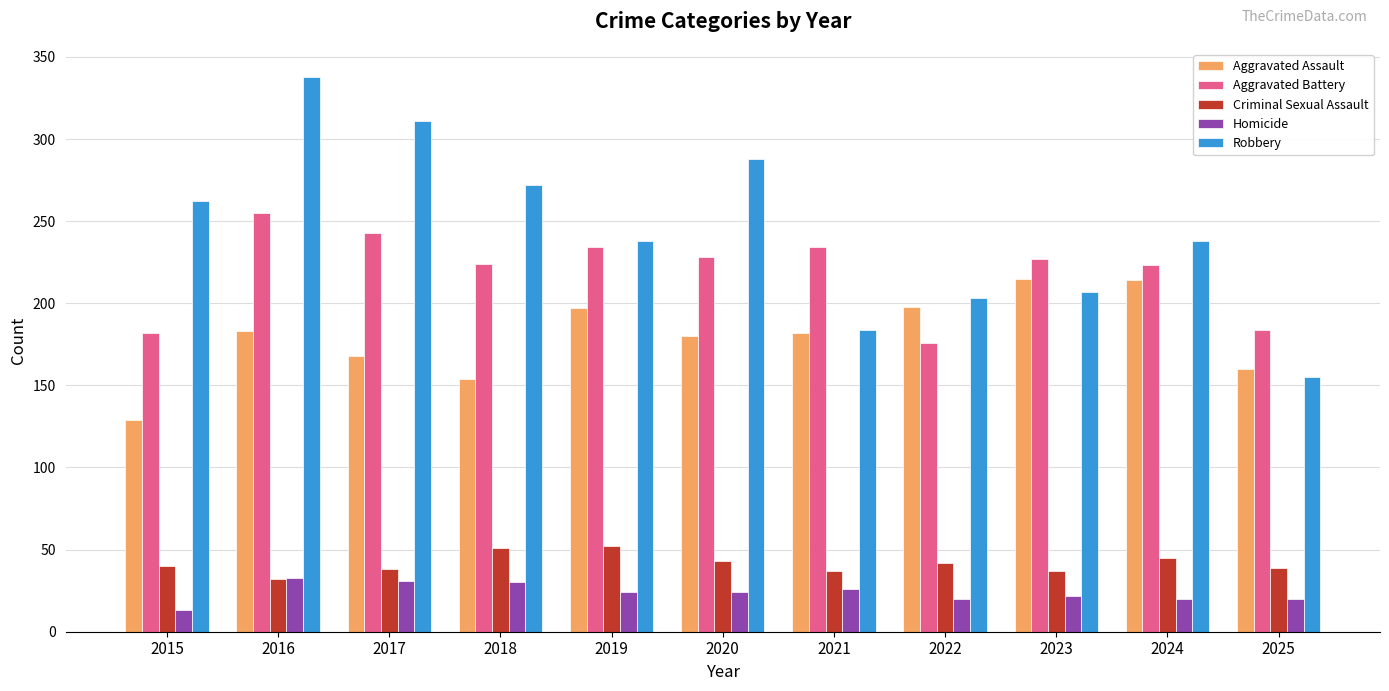

At 2020, list the series in order from largest to smallest.

Robbery, Aggravated Battery, Aggravated Assault, Criminal Sexual Assault, Homicide